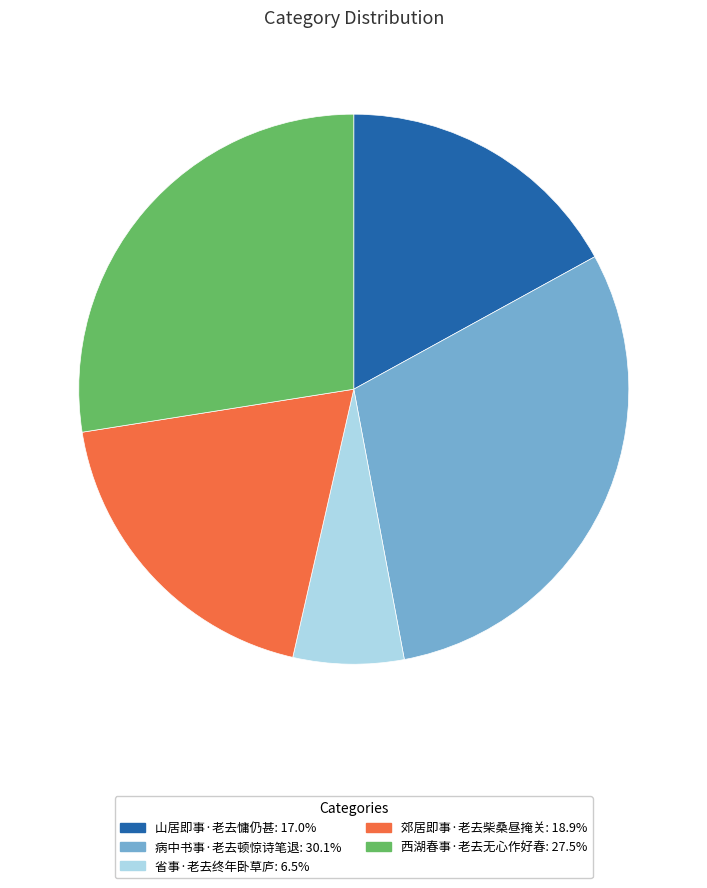

Count the number of slices in the pie.

5